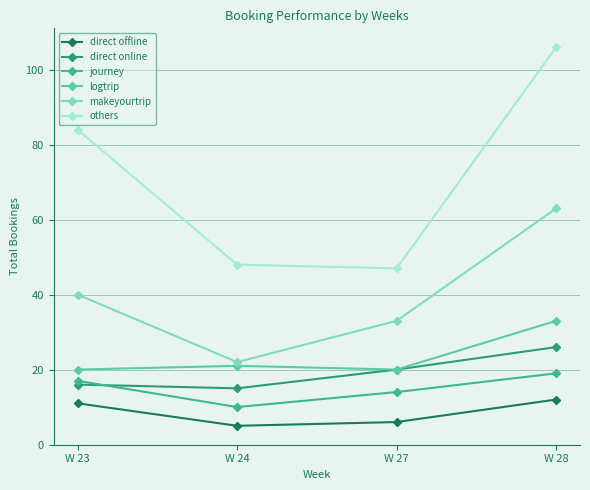

Reading left to right, list all the values displayed in this chart.

direct offline: 11	5	6	12
direct online: 16	15	20	26
journey: 17	10	14	19
logtrip: 20	21	20	33
makeyourtrip: 40	22	33	63
others: 84	48	47	106